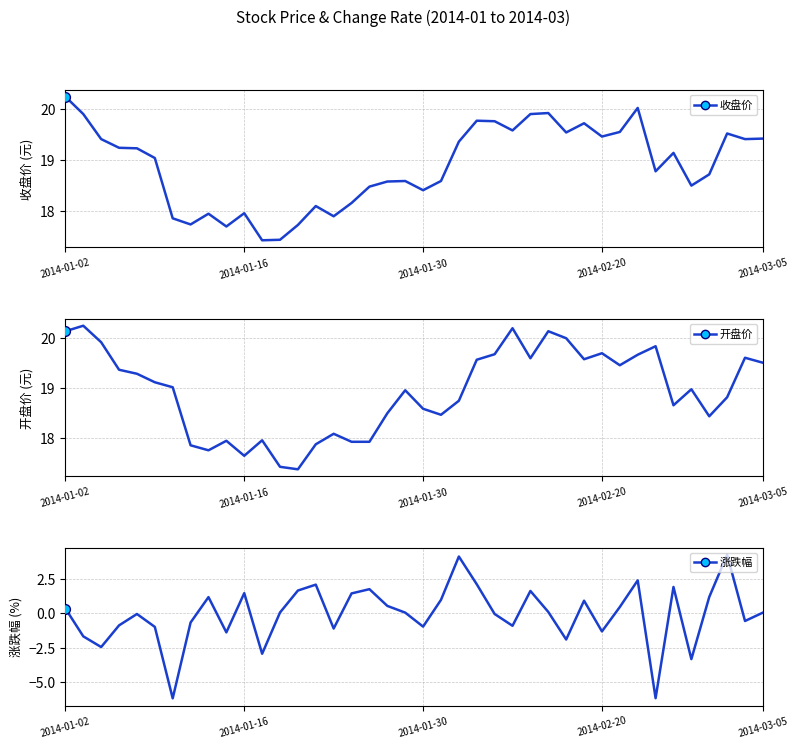

Which series contains the lowest Y value?

涨跌幅